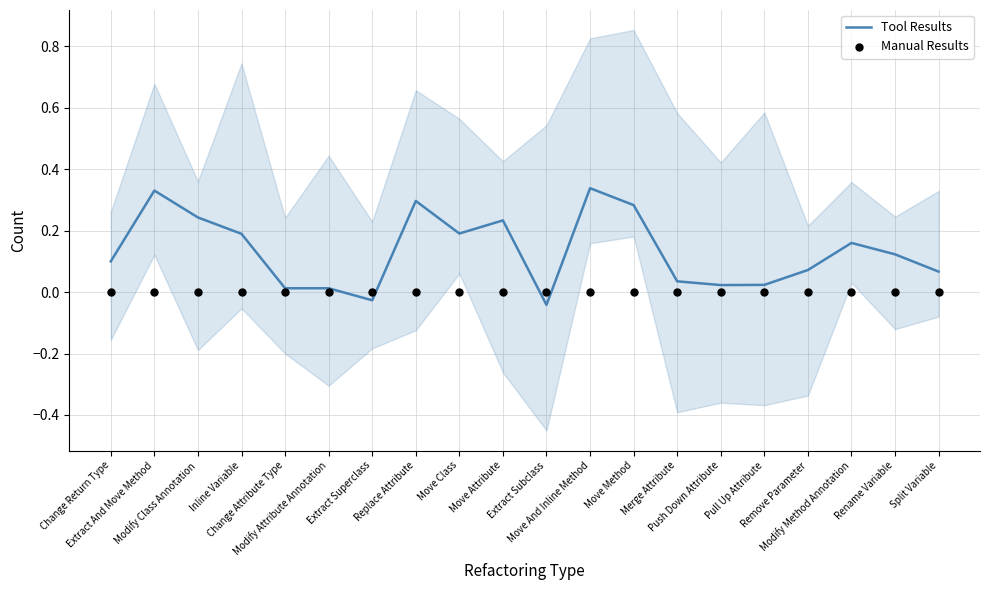

Which series contains the highest Y value?

Tool Results